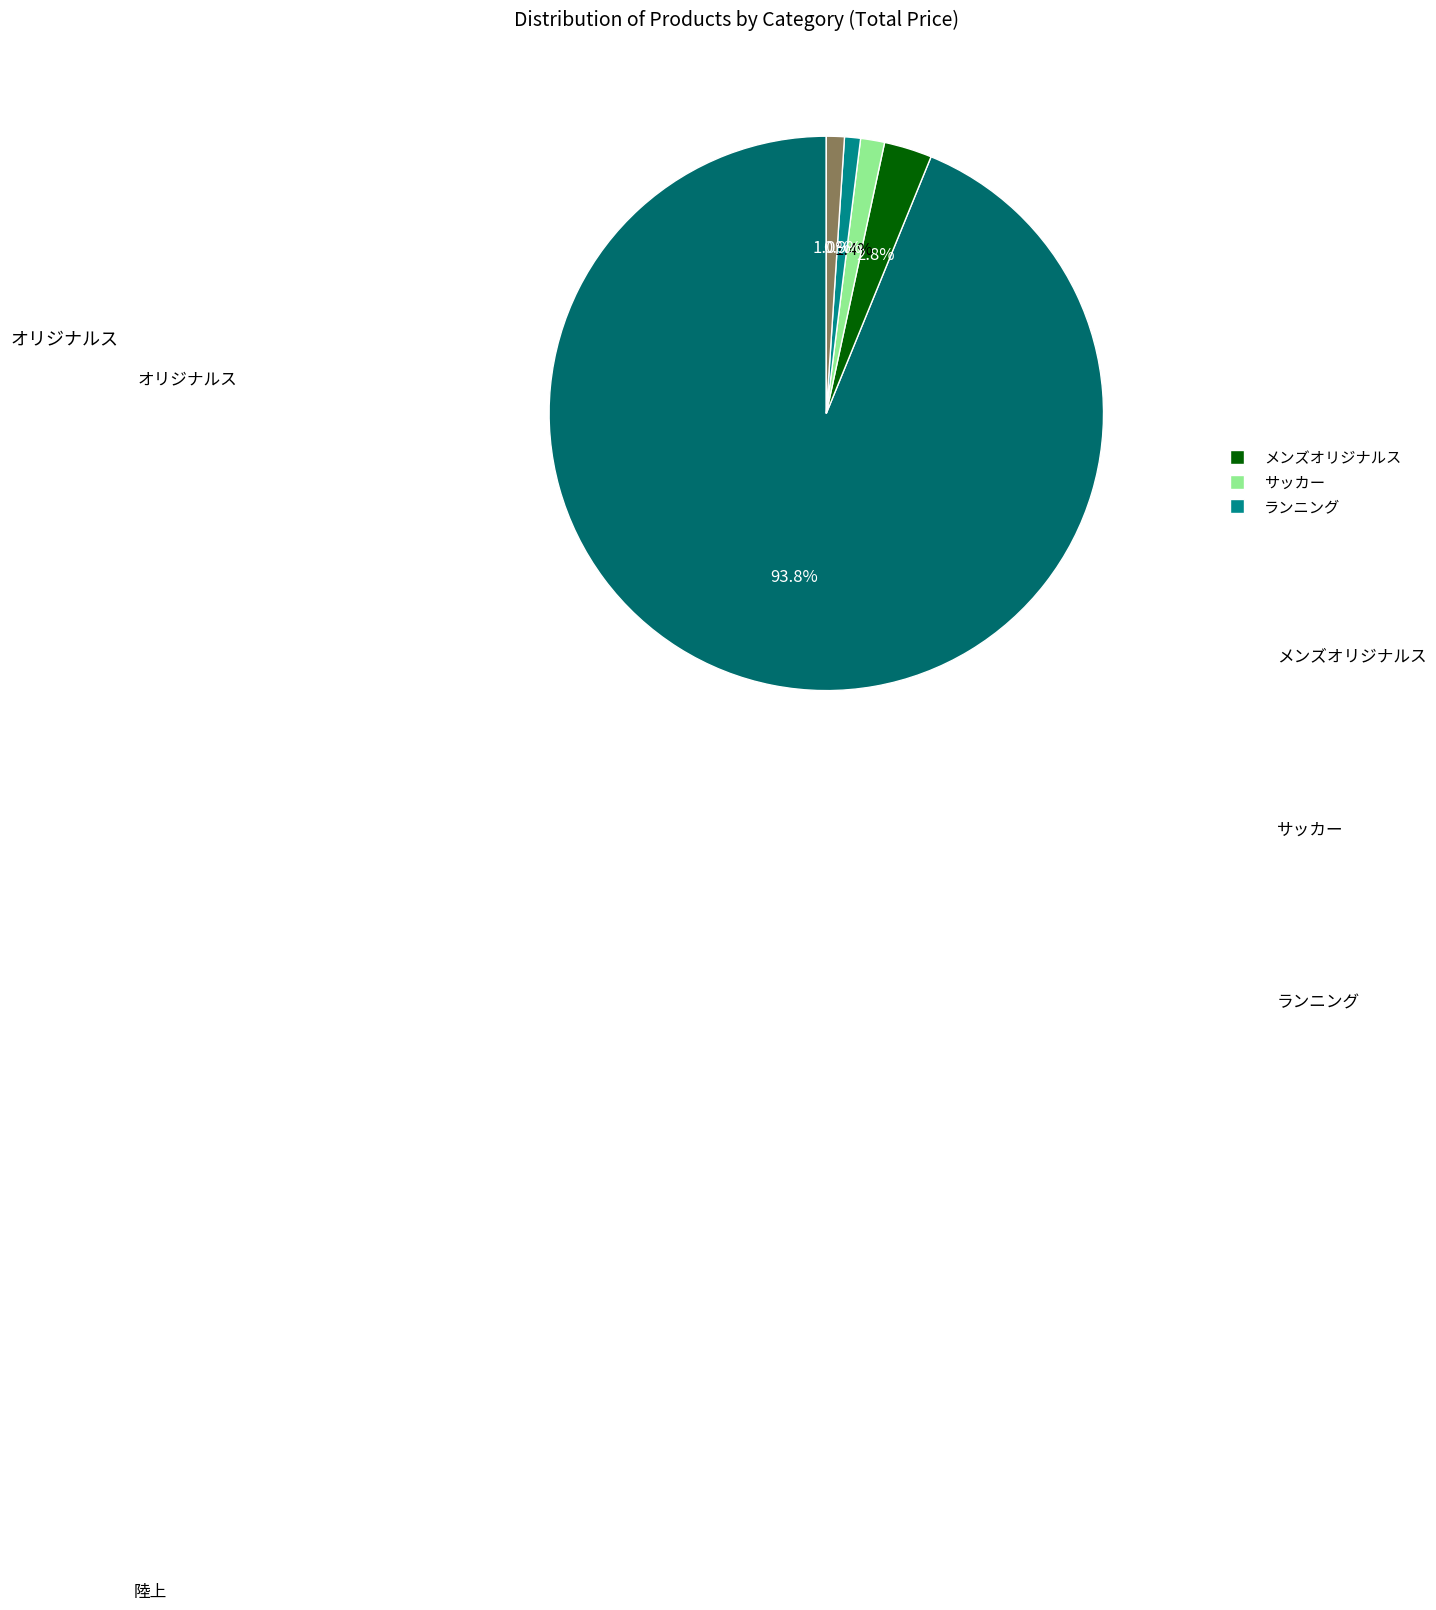

Is there a majority slice in this chart?

Yes